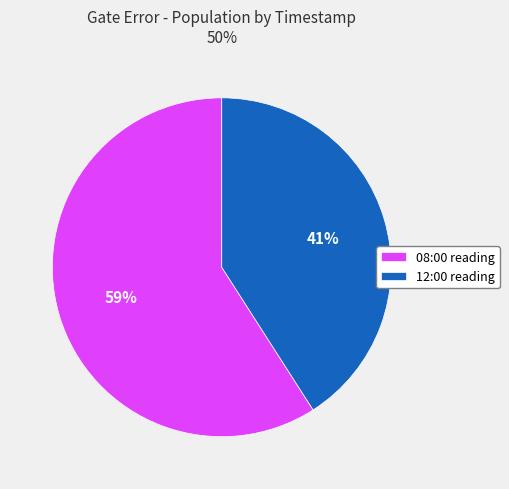

To the nearest percent, what is the combined percentage of 12:00 reading and 08:00 reading?

100%